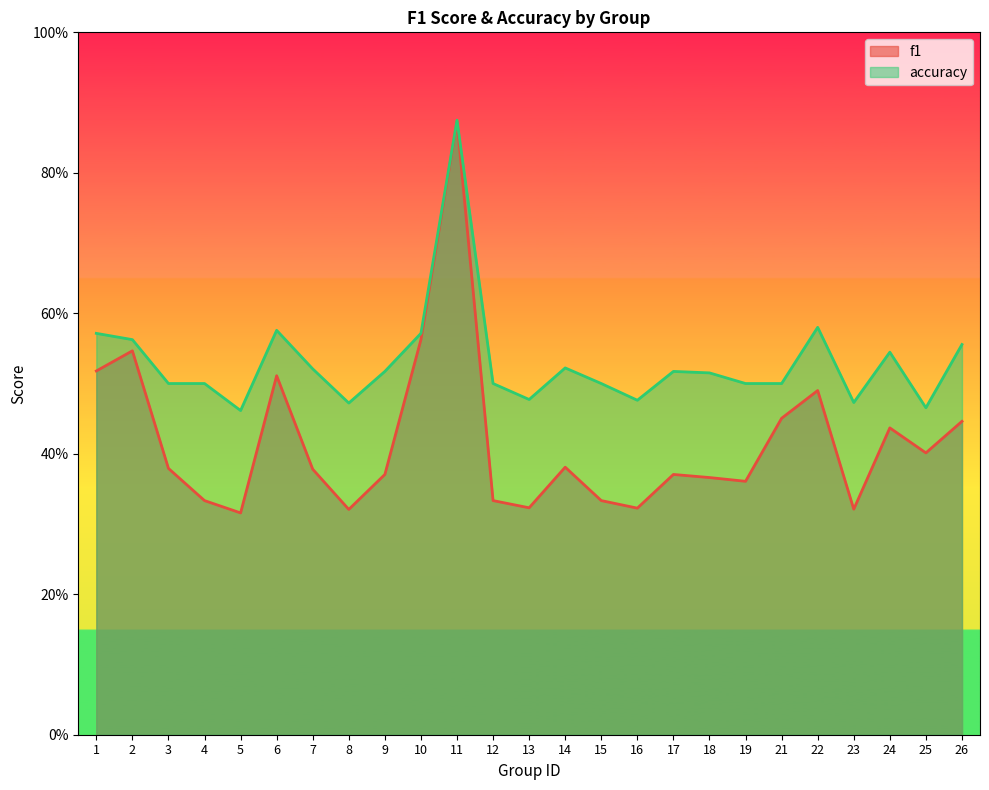

How many data points does each series have?

25